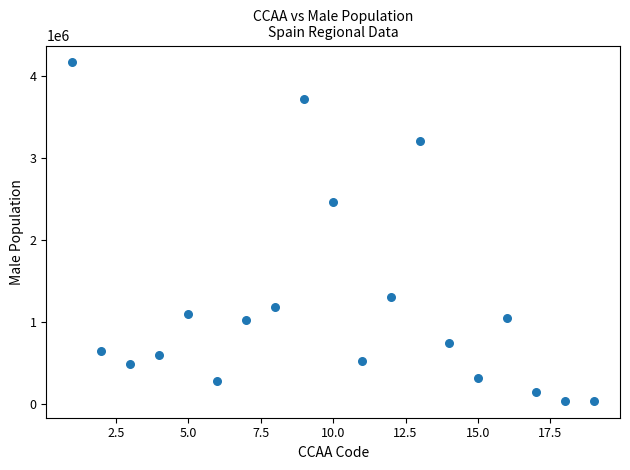

What Y value in the scatter plot is closest to 2105699?

2462321